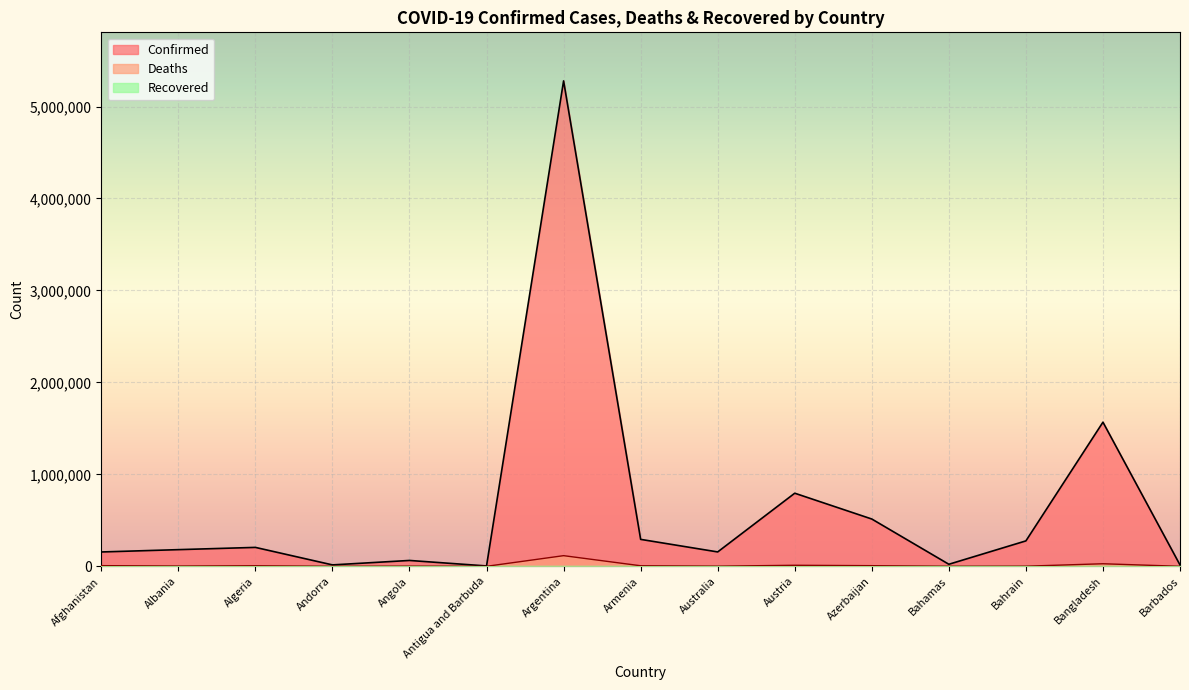

True or false: Confirmed has a value of 5278910 at Argentina.

True